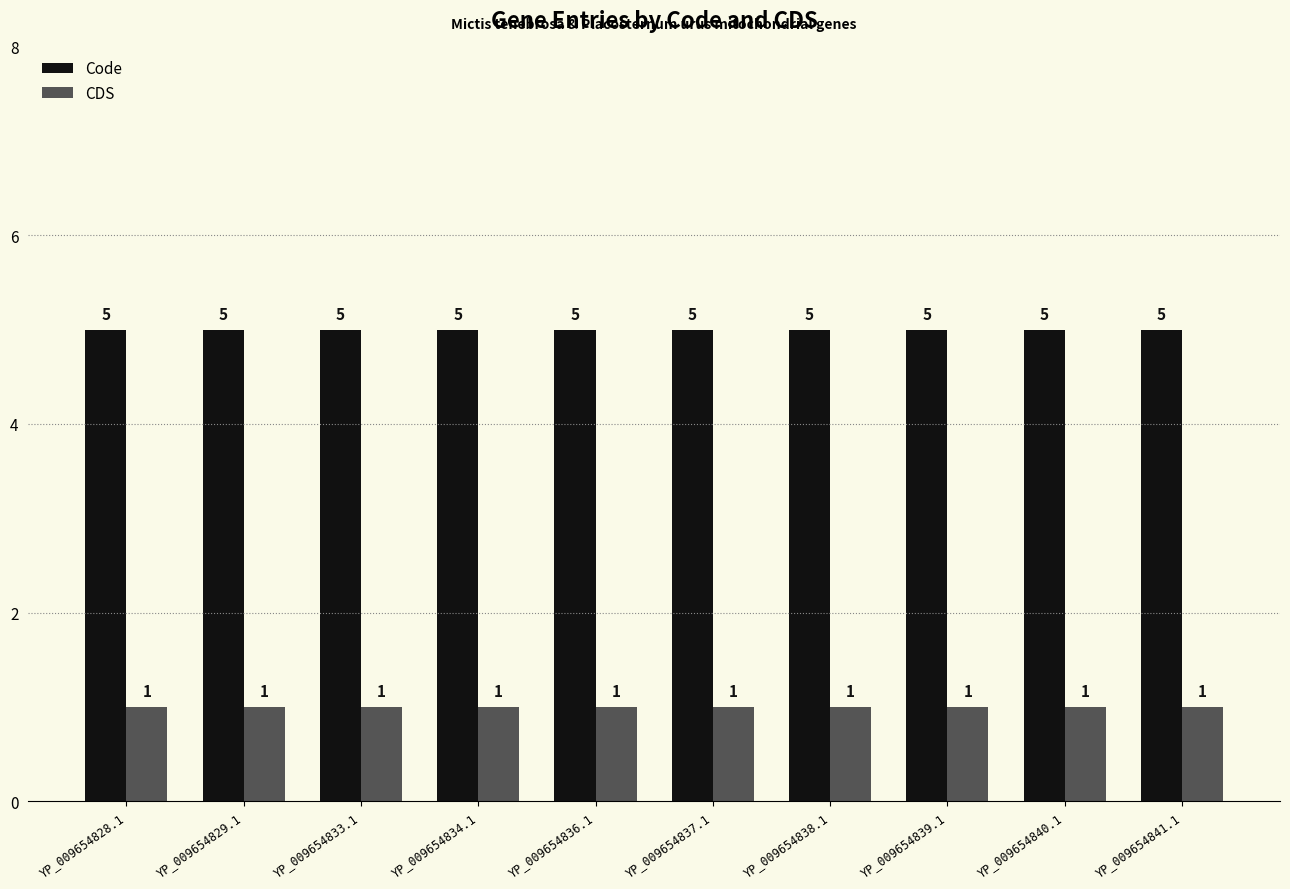

List the series in order of their peak value, highest first.

Code, CDS